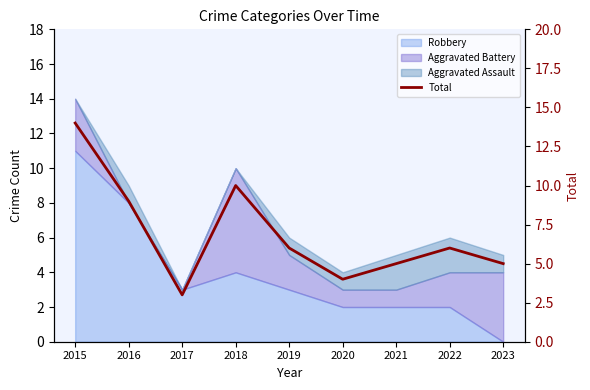

At which category does the chart reach its peak across all series?

2015